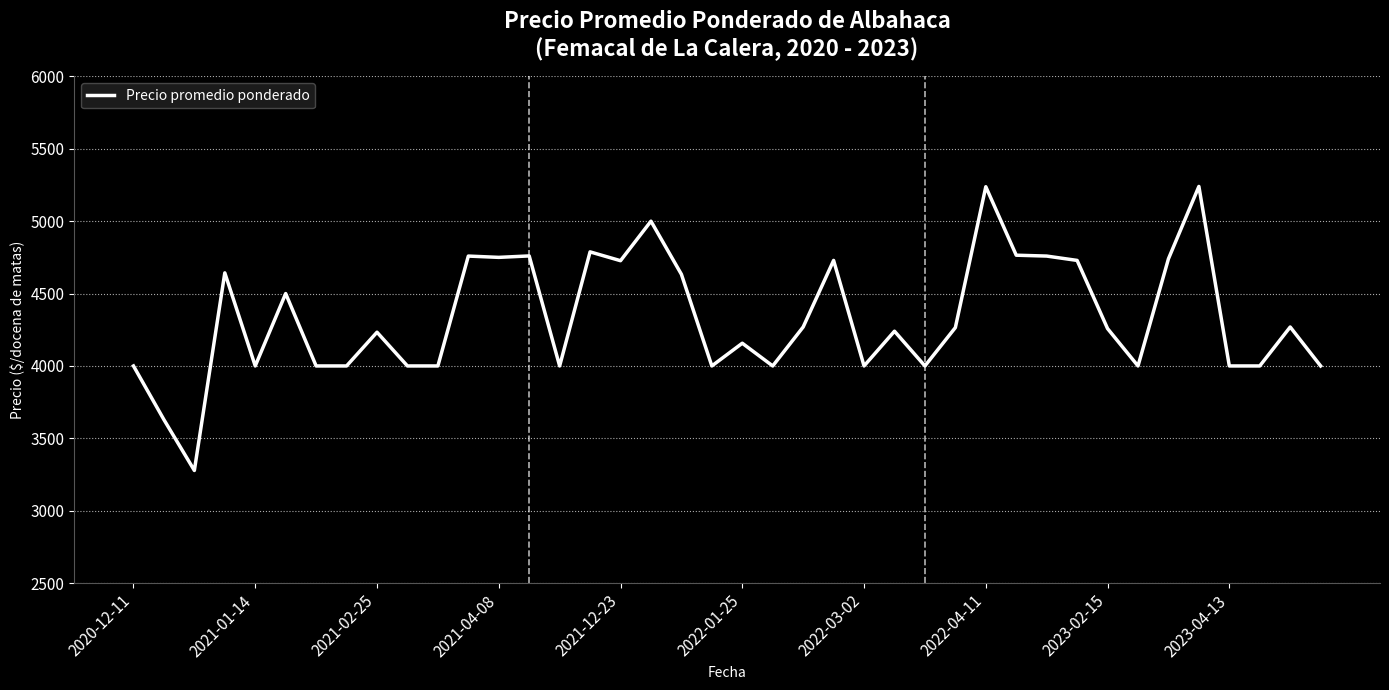

What is the maximum value shown in the chart?

5240